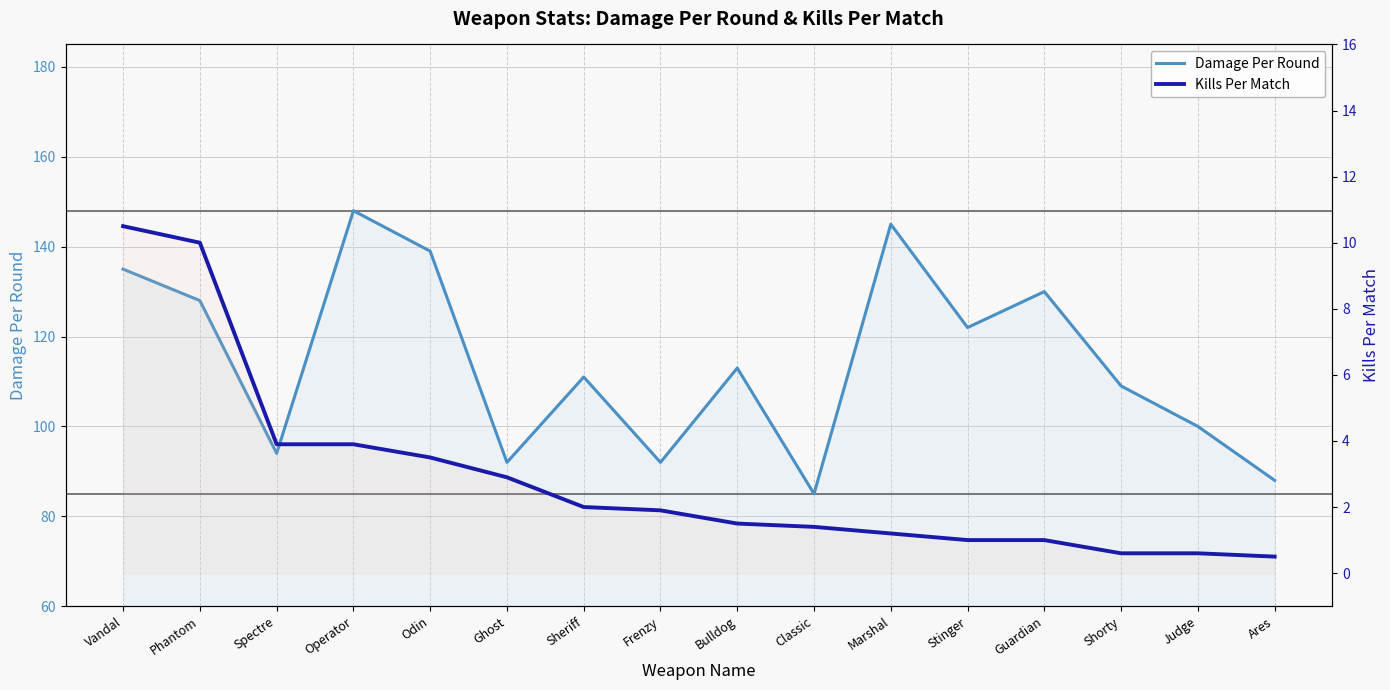

Which series has the largest total across all categories?

Damage Per Round